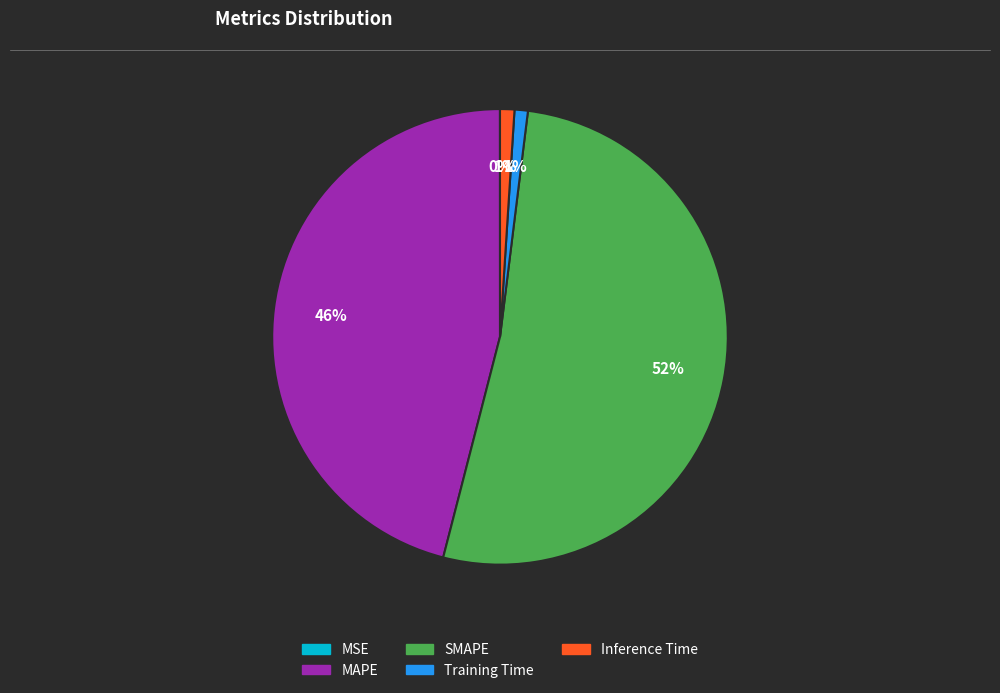

Between MAPE and SMAPE, which is larger?

SMAPE